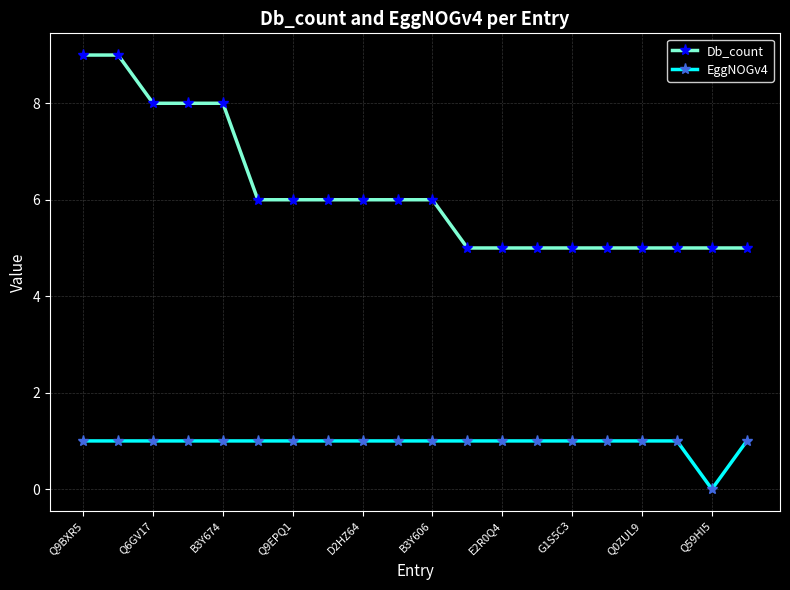

Rank the series by their maximum value, from highest to lowest.

Db_count, EggNOGv4